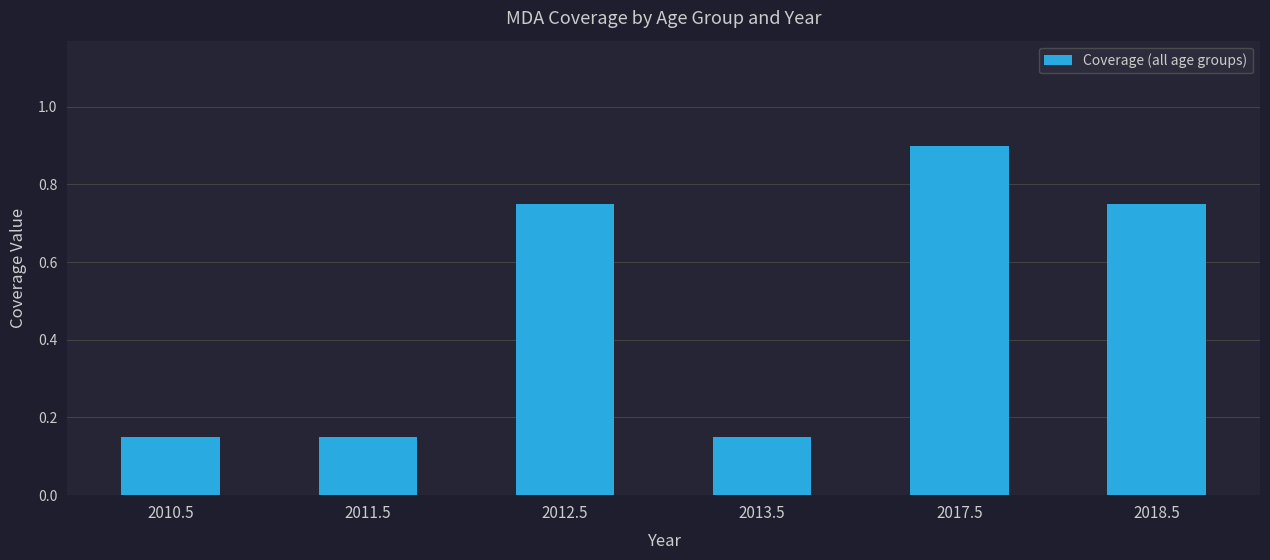

What is the label of the 5th bar from the left?

2017.5